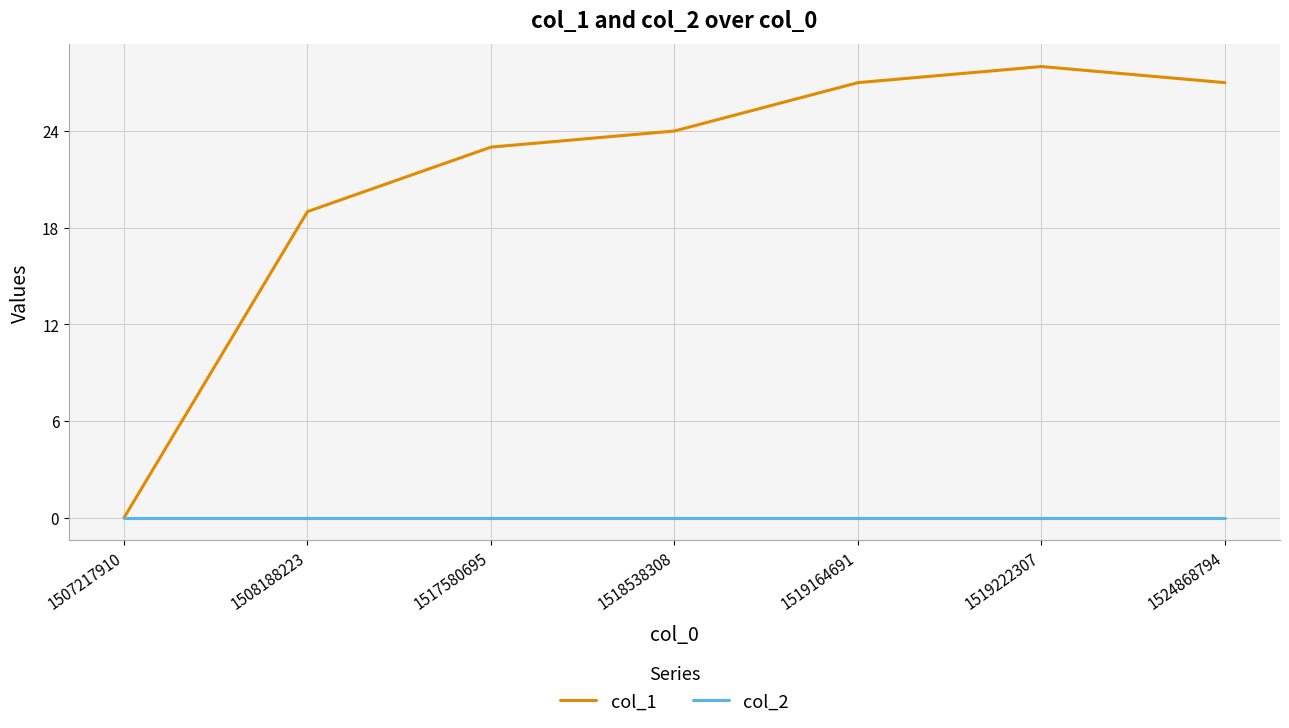

What is the total value across all series at 1517580695?

23